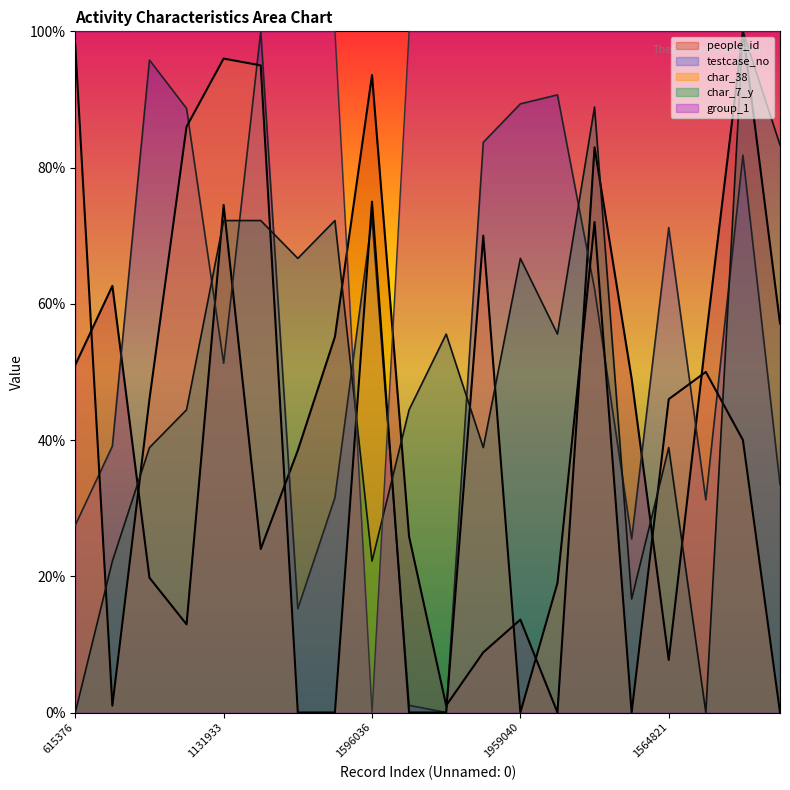

How many values in the char_7_y series are below 55?

10